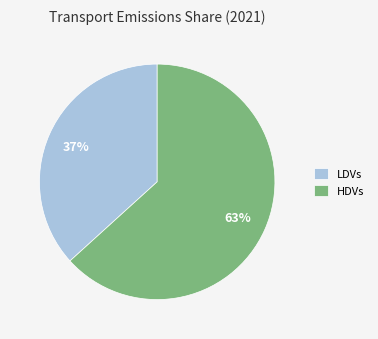

Combined, do LDVs and HDVs account for over 50%?

Yes